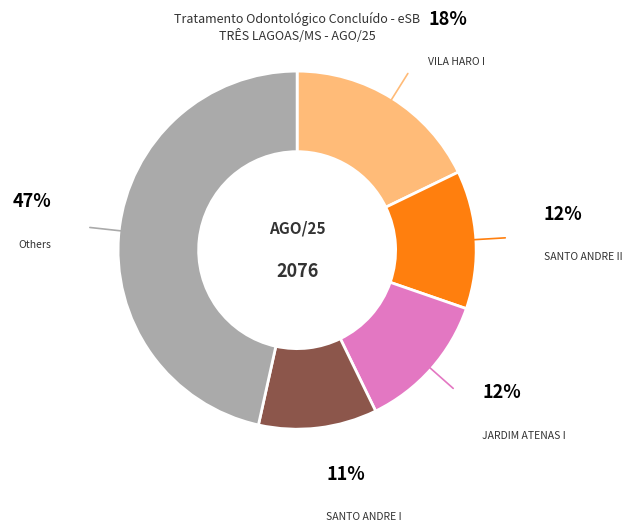

To the nearest percent, what is the difference between the largest and smallest slice percentages?

36%